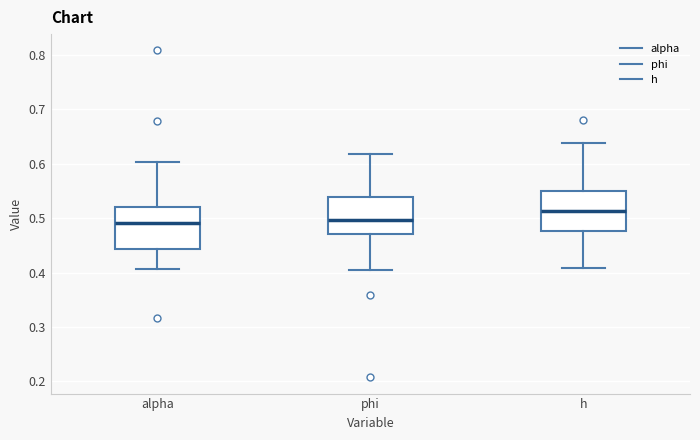

Where does the lower whisker of the box for h end on the y-axis? The values are not printed on the chart, so give them approximately, as read against the axis.

0.41